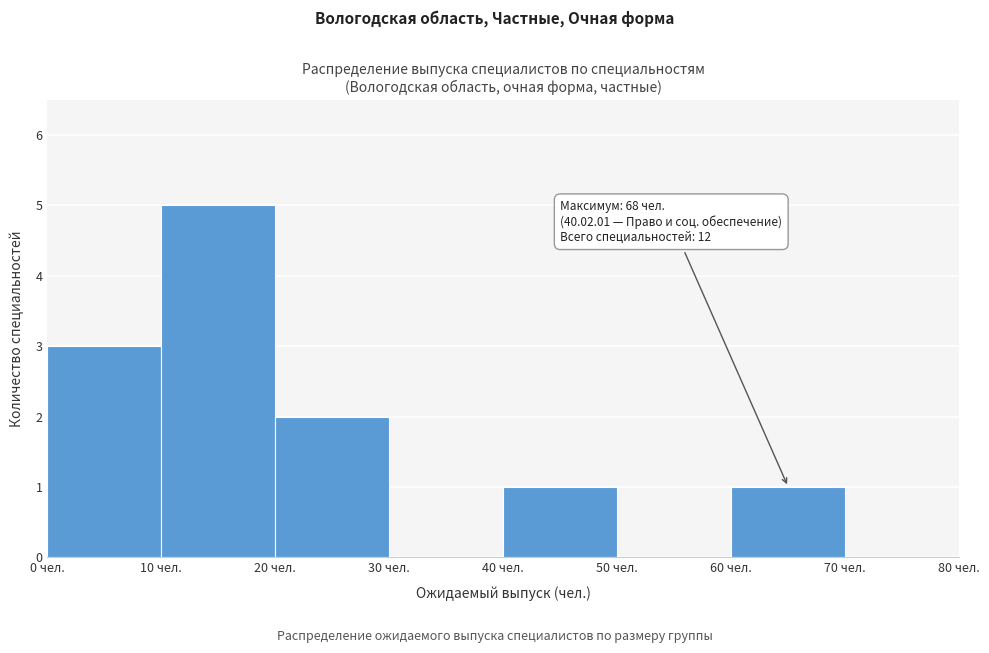

Which range on the x-axis has the tallest bar?

10 to 20